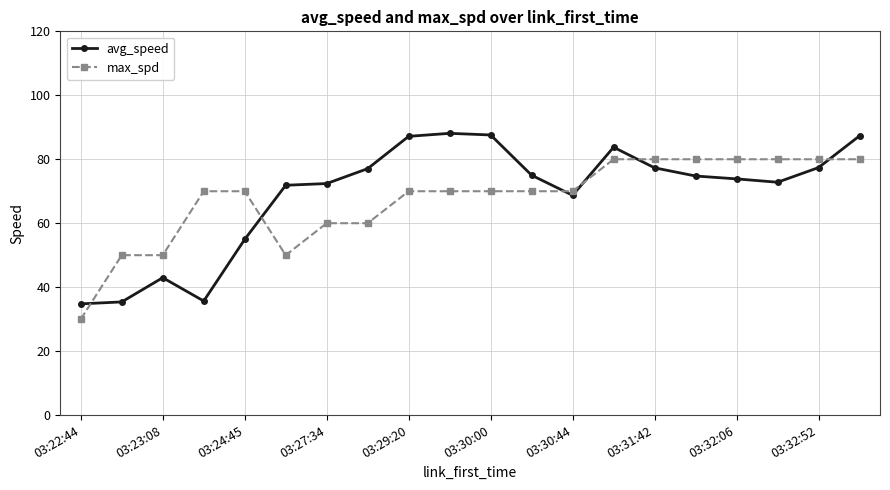

Rank the series by their maximum value, from lowest to highest.

max_spd, avg_speed